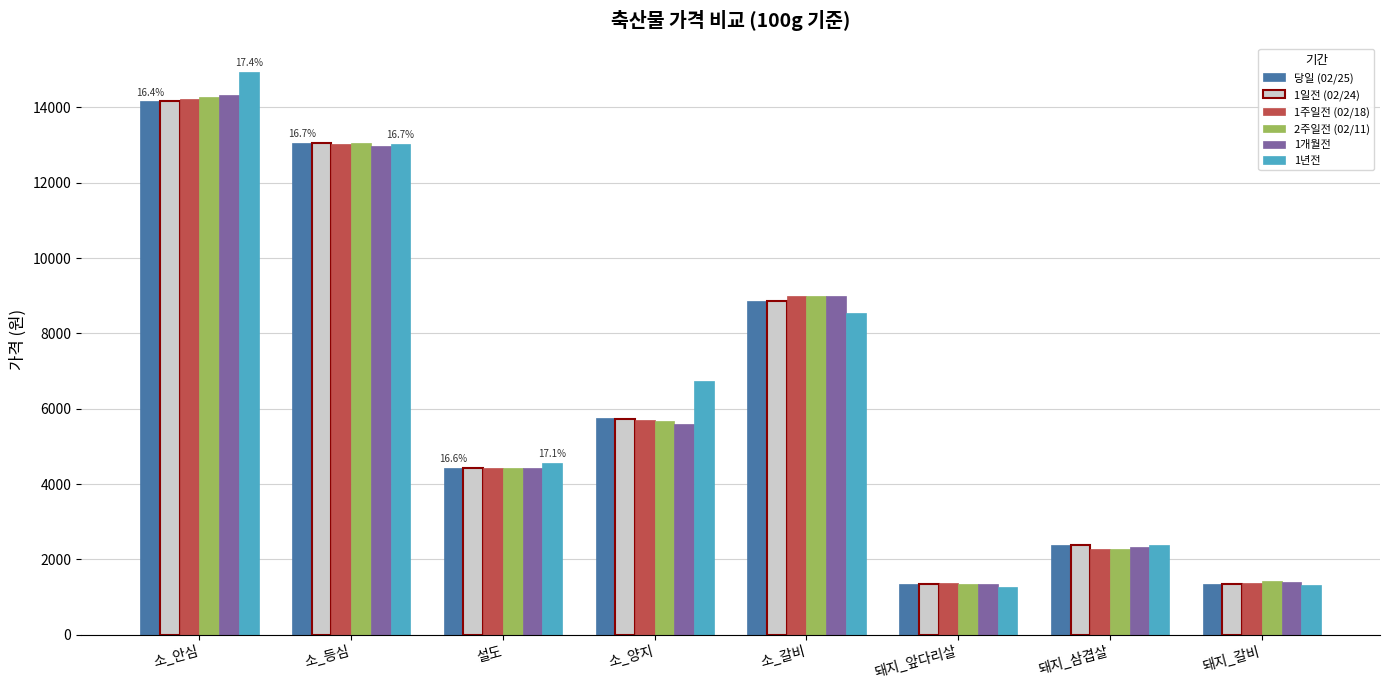

At which category is the sum across all series the highest?

소_안심